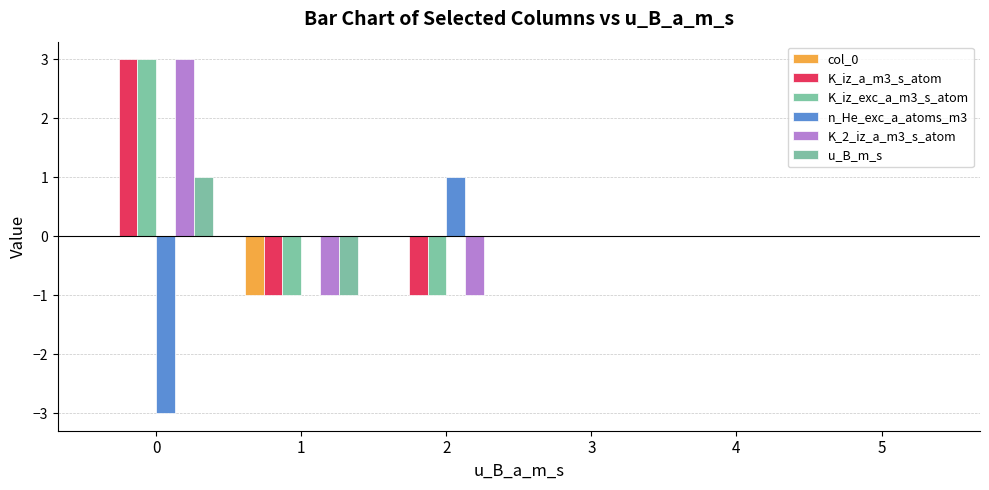

How many groups of bars are there?

6